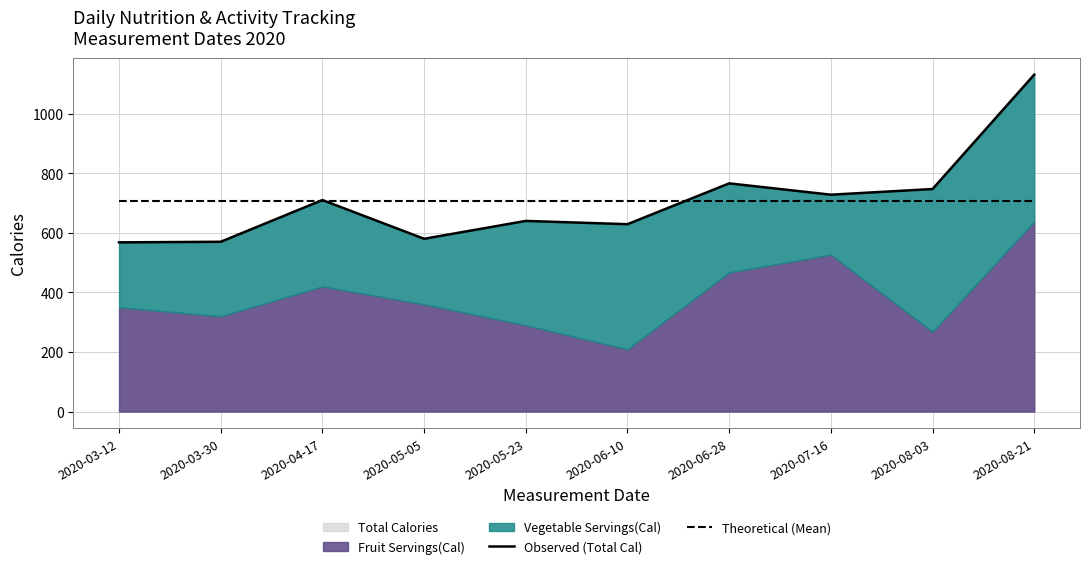

Between 2020-04-17 and 2020-05-23, which series saw the biggest shift?

Observed (Total Cal)